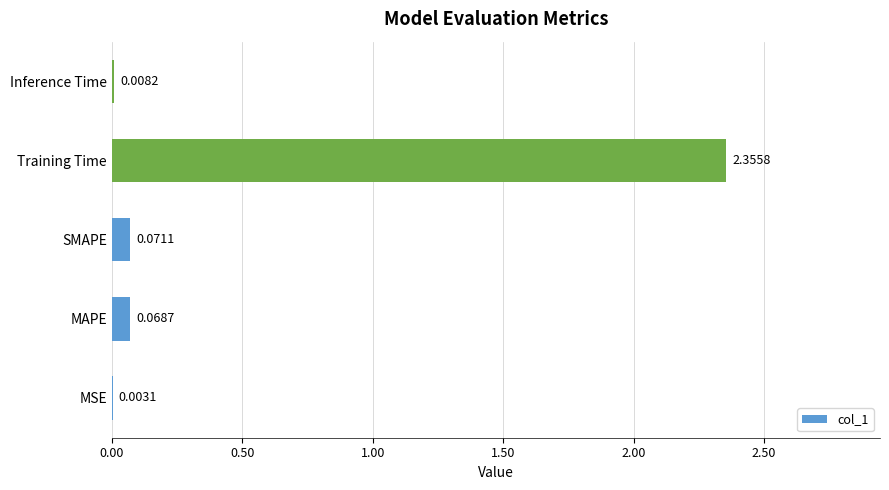

How many distinct data groups are displayed?

1